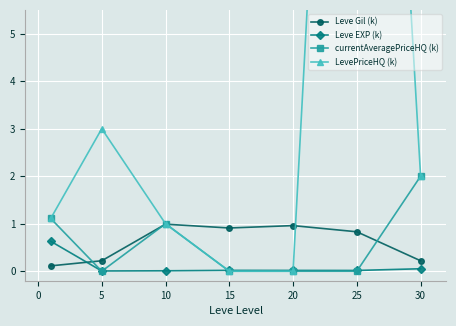

Reading right to left, extract all data points from this chart.

Leve Gil (k): 0.2	0.8	1.0	0.9	1.0	0.2	0.1
Leve EXP (k): 0.1	0.0	0.0	0.0	0.0	0.0	0.6
currentAveragePriceHQ (k): 2.0	0.0	0.0	0.0	1.0	0.0	1.1
LevePriceHQ (k): 2.0	25.0	0.0	0.0	1.0	3.0	1.1